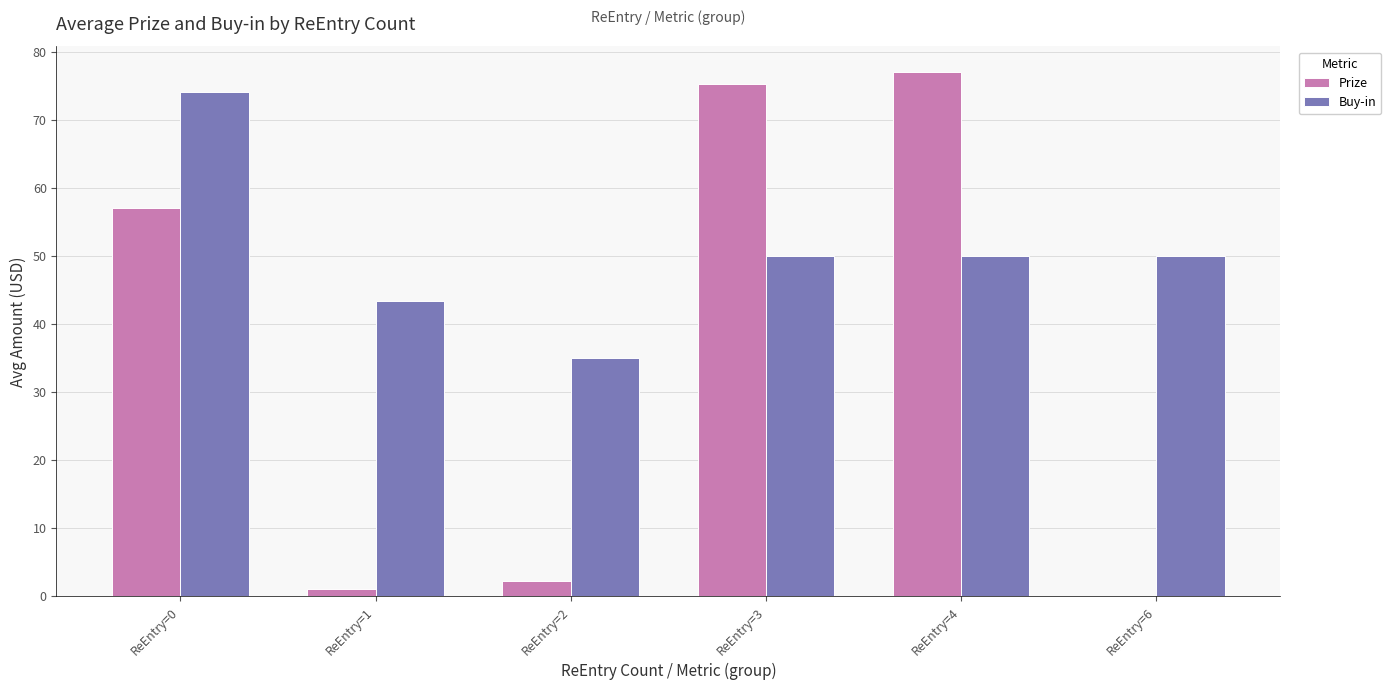

What is the highest value of the Prize series?

77.0